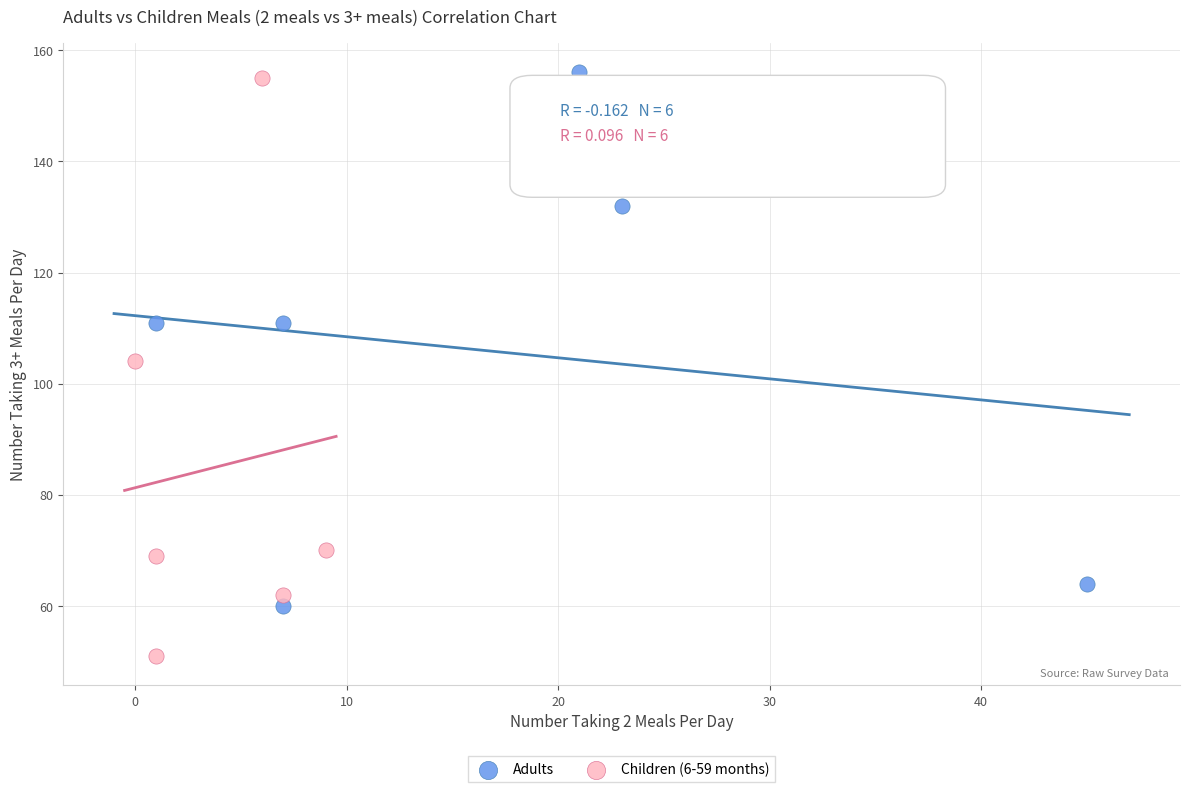

Which series reaches the minimum Y coordinate?

Children (6-59 months)